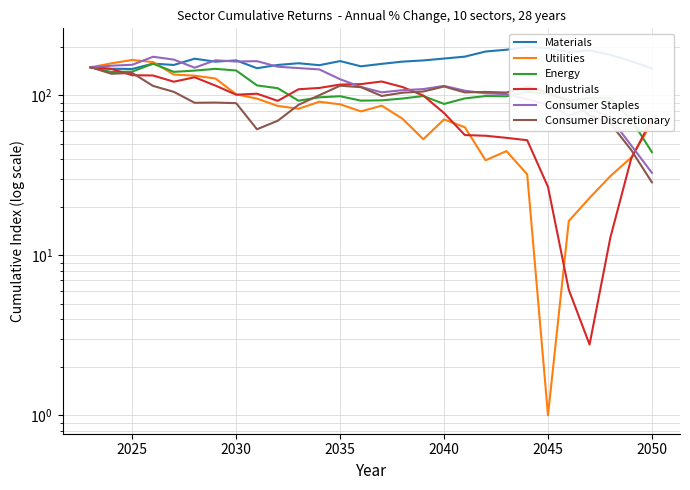

How many lines are shown in the chart?

6